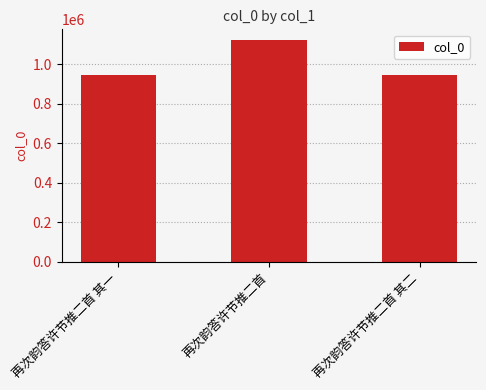

What is the difference between the second highest and minimum values?

1